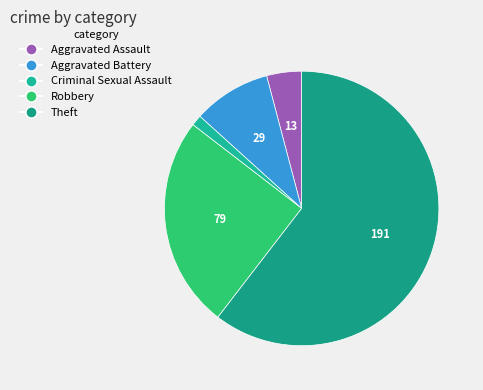

Is there a majority slice in this chart?

Yes